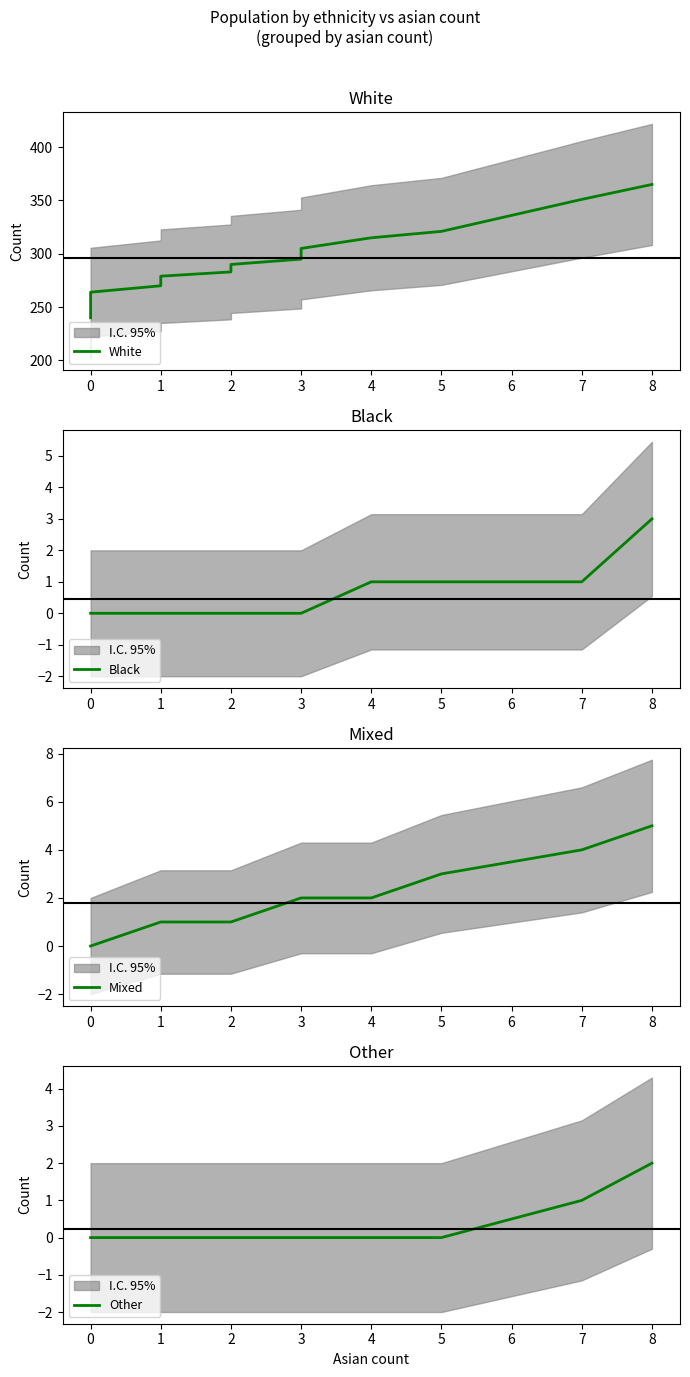

The value of Black at 1 is 2. True or false?

False